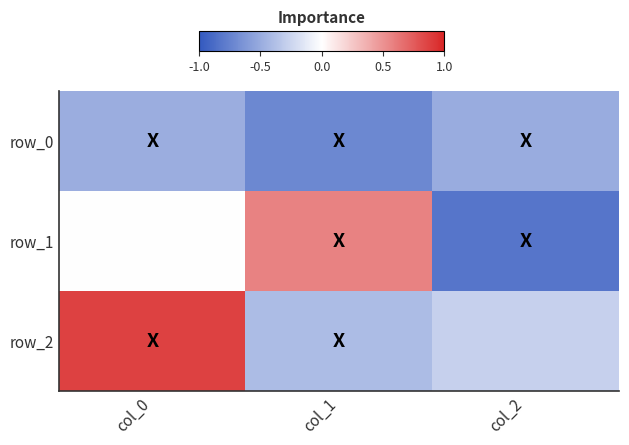

What is the sum of all row_1 values?

-0.2